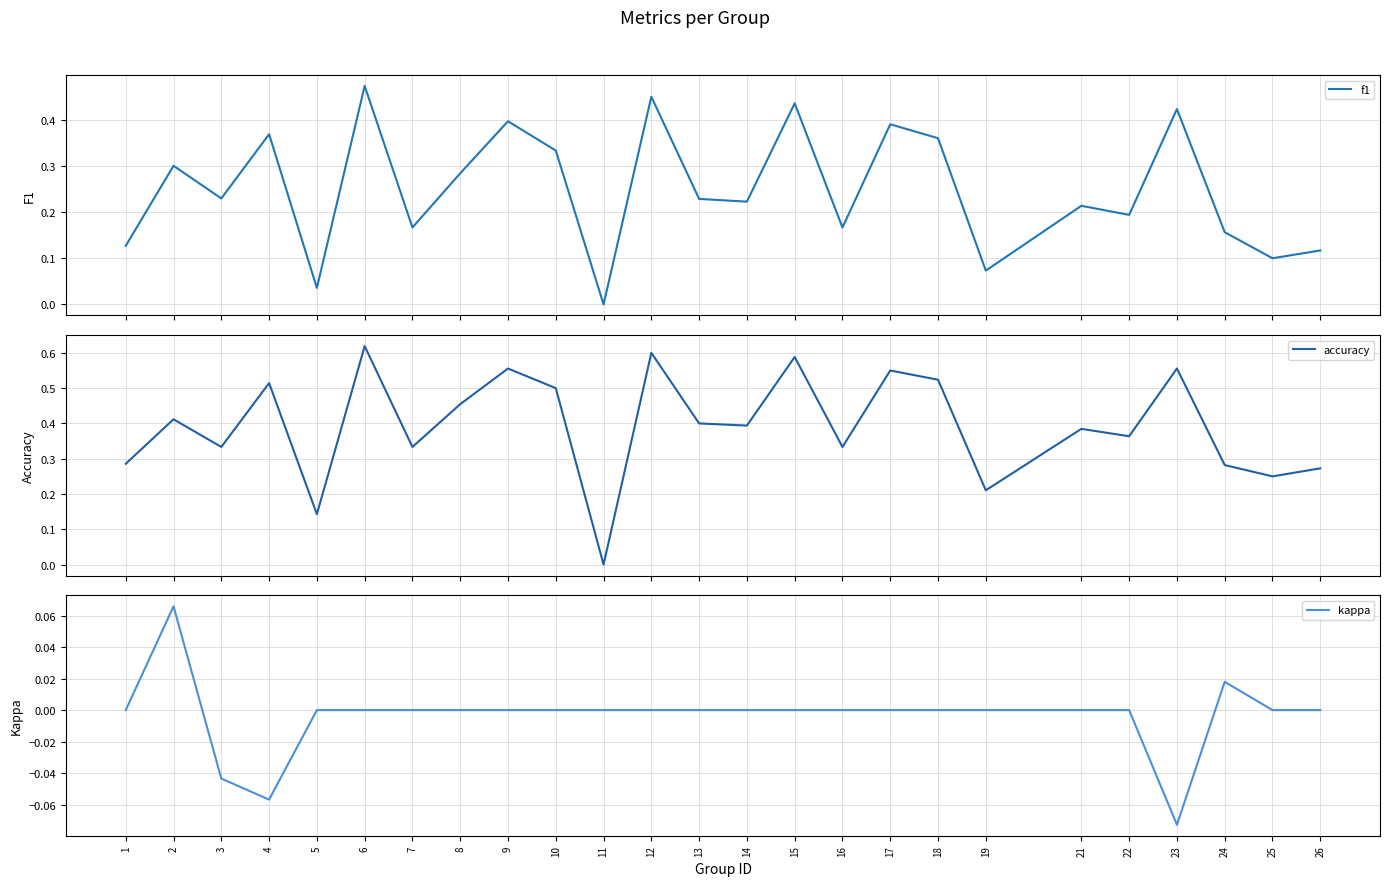

Reading left to right, list all the values displayed in this chart.

f1: 0.1	0.3	0.2	0.4	0.0	0.5	0.2	0.3	0.4	0.3	0.0	0.5	0.2	0.2	0.4	0.2	0.4	0.4	0.1	0.2	0.2	0.4	0.2	0.1	0.1
accuracy: 0.3	0.4	0.3	0.5	0.1	0.6	0.3	0.5	0.6	0.5	0.0	0.6	0.4	0.4	0.6	0.3	0.6	0.5	0.2	0.4	0.4	0.6	0.3	0.2	0.3
kappa: 0.0	0.1	-0.0	-0.1	0.0	0.0	0.0	0.0	0.0	0.0	0.0	0.0	0.0	0.0	0.0	0.0	0.0	0.0	0.0	0.0	0.0	-0.1	0.0	0.0	0.0